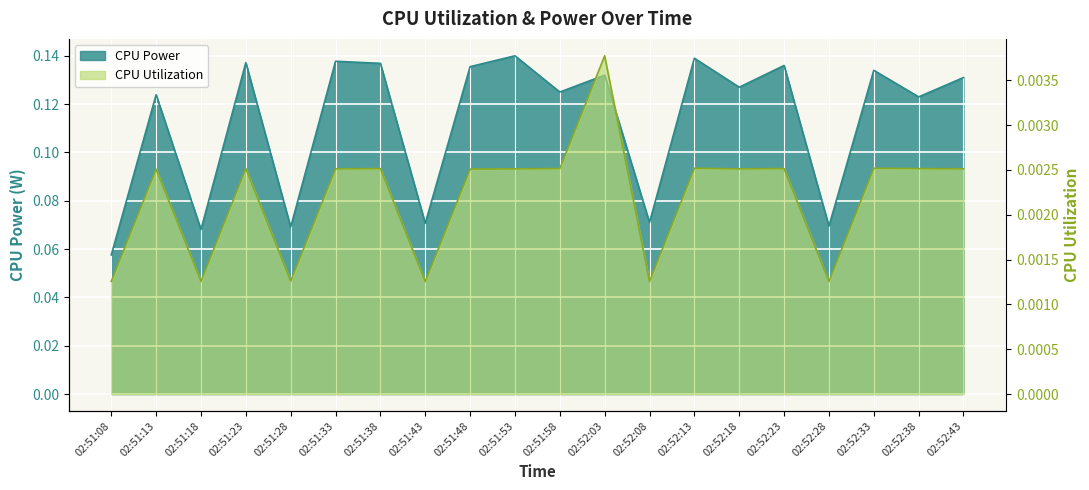

Reading left to right, extract all data points from this chart.

CPU Power: 02:51:08=0.1	02:51:13=0.1	02:51:18=0.1	02:51:23=0.1	02:51:28=0.1	02:51:33=0.1	02:51:38=0.1	02:51:43=0.1	02:51:48=0.1	02:51:53=0.1	02:51:58=0.1	02:52:03=0.1	02:52:08=0.1	02:52:13=0.1	02:52:18=0.1	02:52:23=0.1	02:52:28=0.1	02:52:33=0.1	02:52:38=0.1	02:52:43=0.1
CPU Utilization: 02:51:08=0.0	02:51:13=0.0	02:51:18=0.0	02:51:23=0.0	02:51:28=0.0	02:51:33=0.0	02:51:38=0.0	02:51:43=0.0	02:51:48=0.0	02:51:53=0.0	02:51:58=0.0	02:52:03=0.0	02:52:08=0.0	02:52:13=0.0	02:52:18=0.0	02:52:23=0.0	02:52:28=0.0	02:52:33=0.0	02:52:38=0.0	02:52:43=0.0